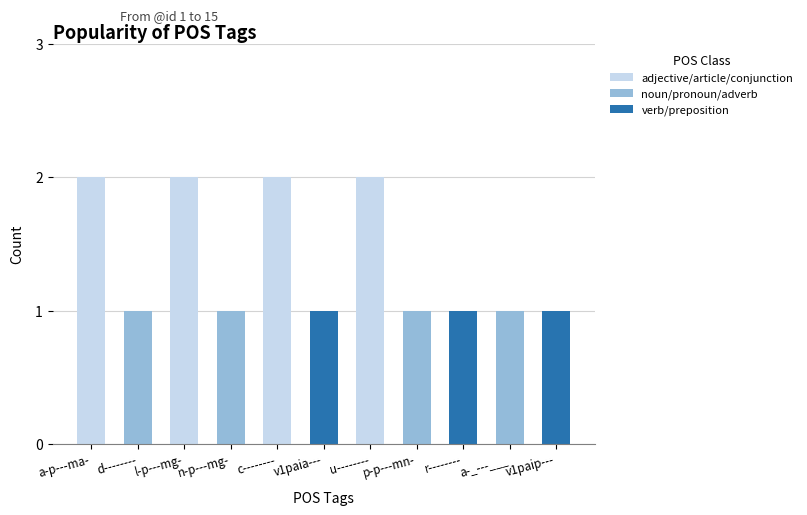

What is the smallest value displayed?

1